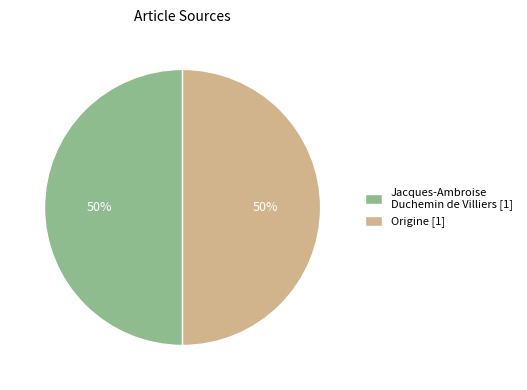

How many segments does this pie chart have?

2